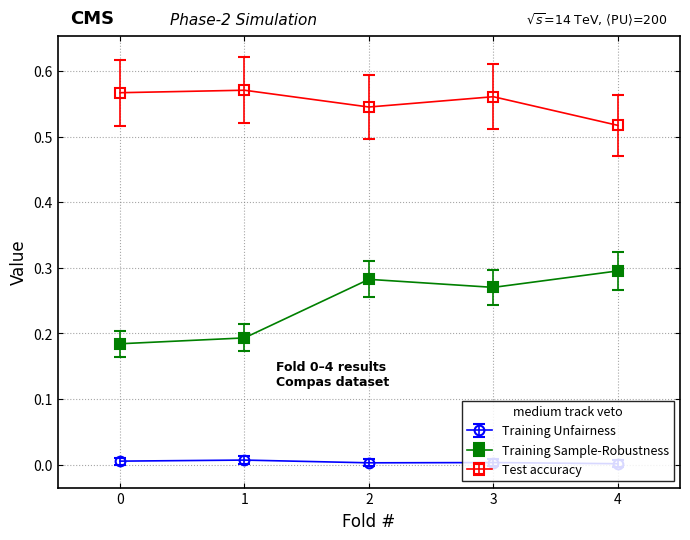

The Training Sample-Robustness series shows 0.3 at 4. True or false?

True